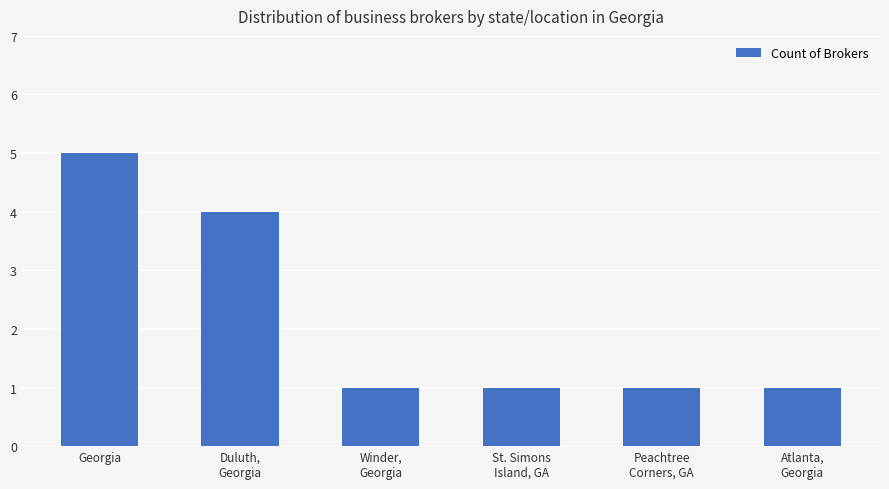

True or false: the data shows 2 at St. Simons
Island, GA.

False